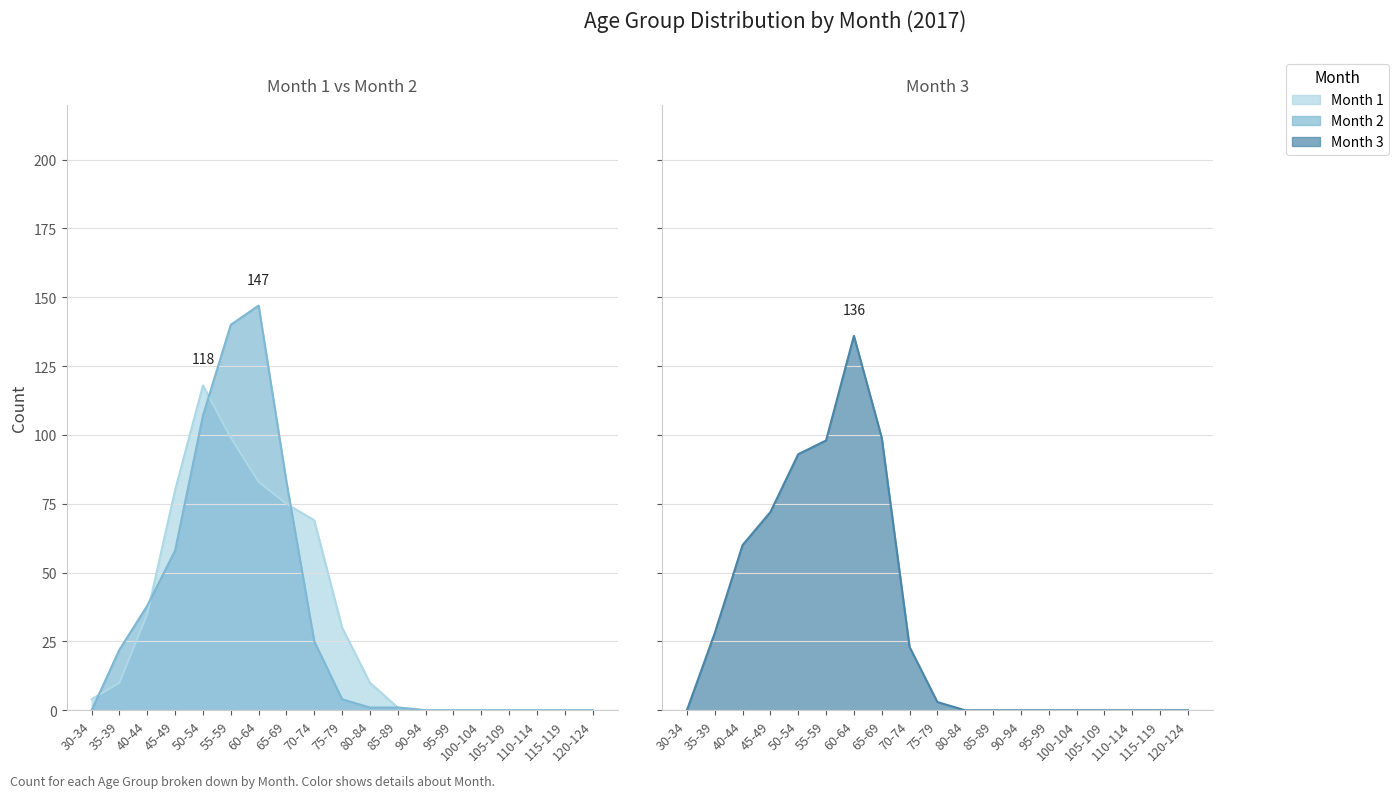

Reading left to right, list all the values displayed in this chart.

Month 1: 30-34=4	35-39=10	40-44=35	45-49=80	50-54=118	55-59=99	60-64=83	65-69=75	70-74=69	75-79=30	80-84=10	85-89=1	90-94=0	95-99=0	100-104=0	105-109=0	110-114=0	115-119=0	120-124=0
Month 2: 30-34=0	35-39=22	40-44=38	45-49=58	50-54=107	55-59=140	60-64=147	65-69=83	70-74=25	75-79=4	80-84=1	85-89=1	90-94=0	95-99=0	100-104=0	105-109=0	110-114=0	115-119=0	120-124=0
Month 3: 30-34=0	35-39=28	40-44=60	45-49=72	50-54=93	55-59=98	60-64=136	65-69=99	70-74=23	75-79=3	80-84=0	85-89=0	90-94=0	95-99=0	100-104=0	105-109=0	110-114=0	115-119=0	120-124=0